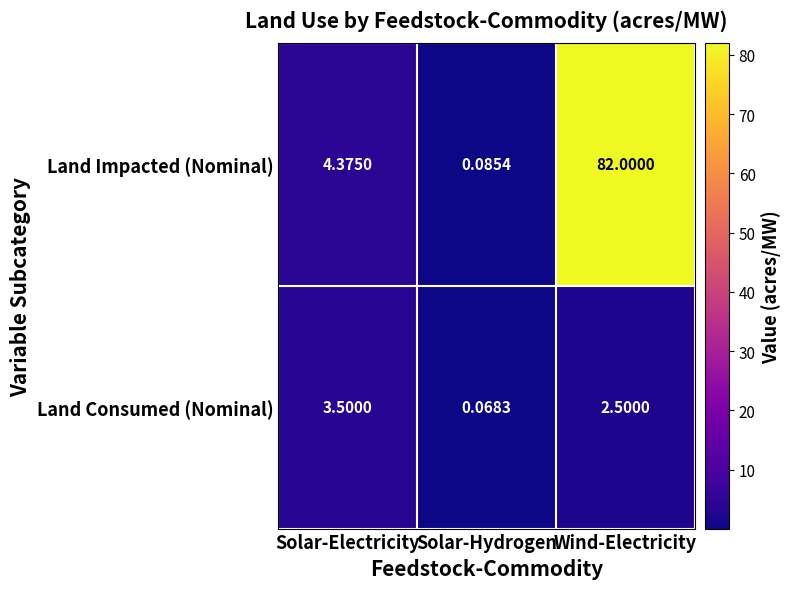

At how many categories does at least one series exceed 36?

1